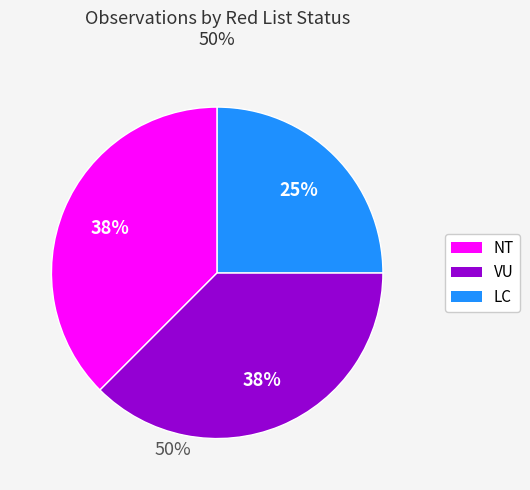

To the nearest percent, what is the average slice percentage?

33%